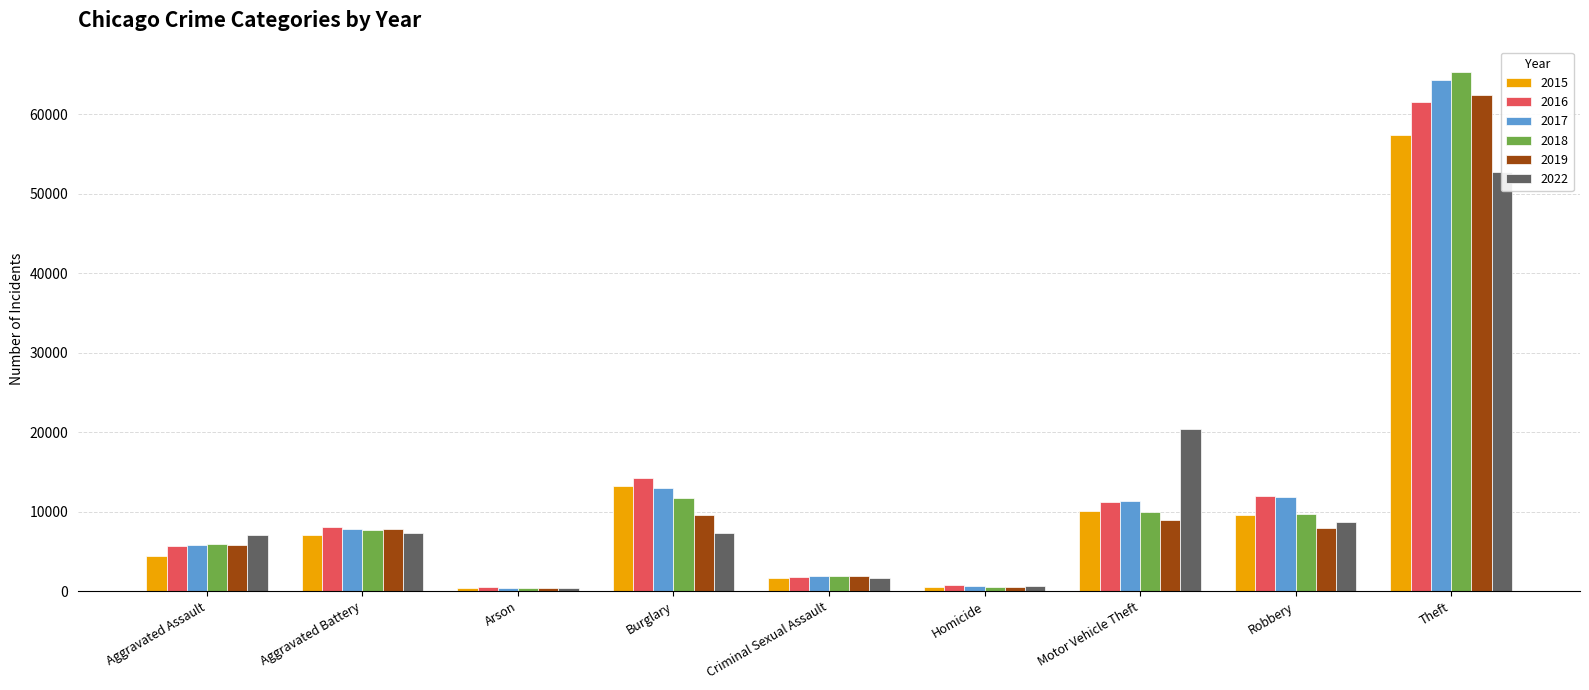

What is the total value across all series at Motor Vehicle Theft?

72056